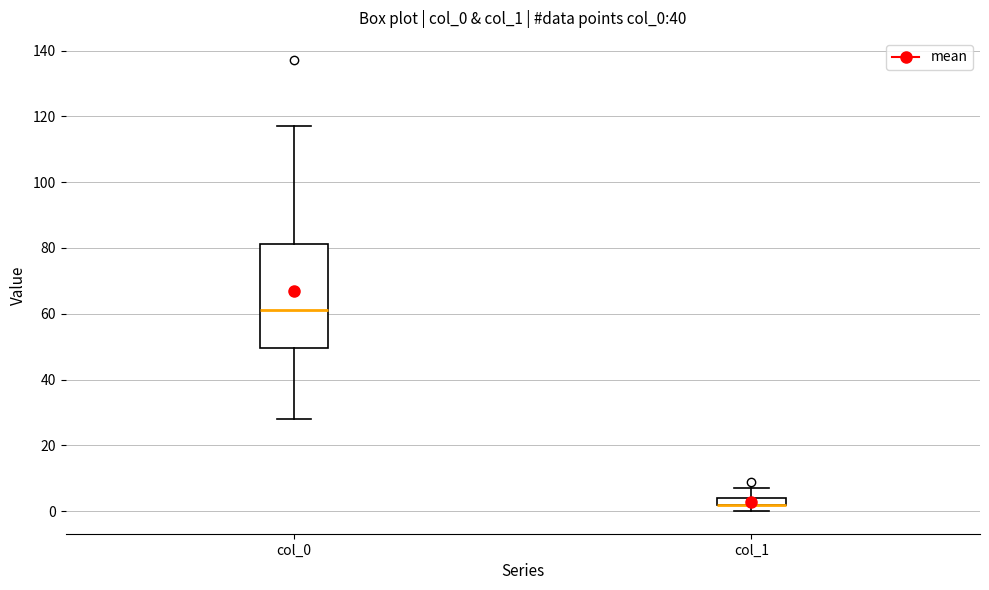

Where does the median line of the box for col_0 sit on the y-axis? The values are not printed on the chart, so give them approximately, as read against the axis.

62